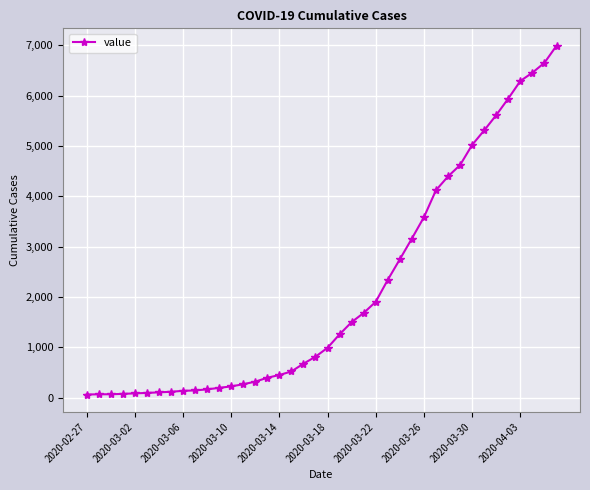

What is the greatest value displayed?

6994